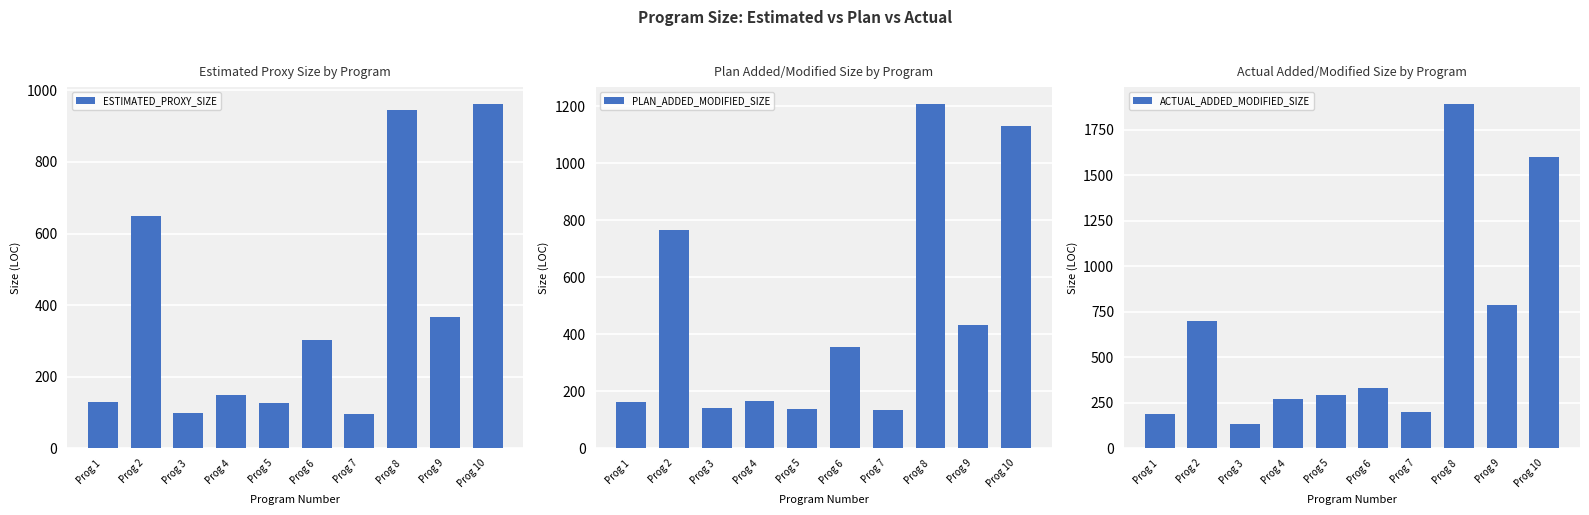

Between Prog 2 and Prog 3, which series saw the biggest shift?

PLAN_ADDED_MODIFIED_SIZE